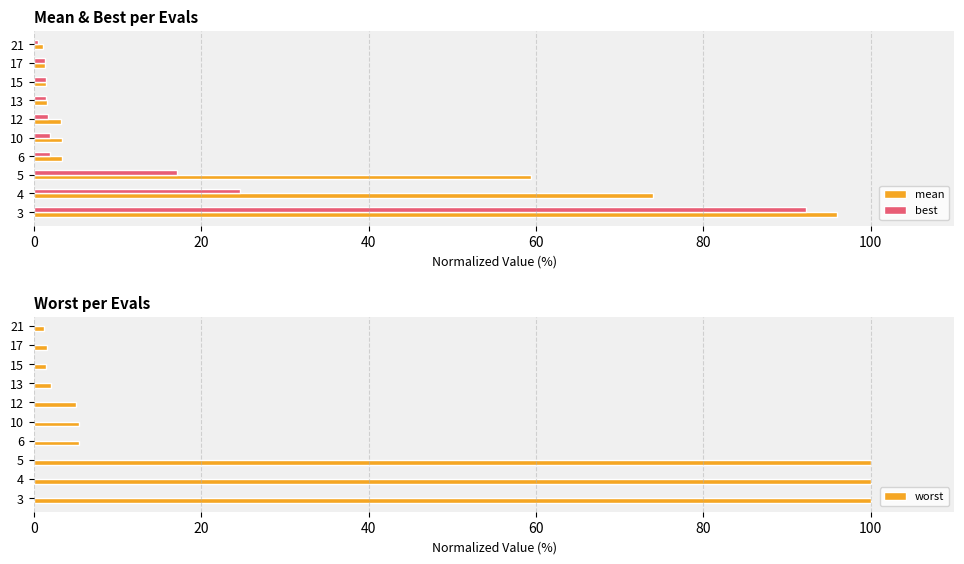

What are all the series names shown in the legend?

mean, best, worst